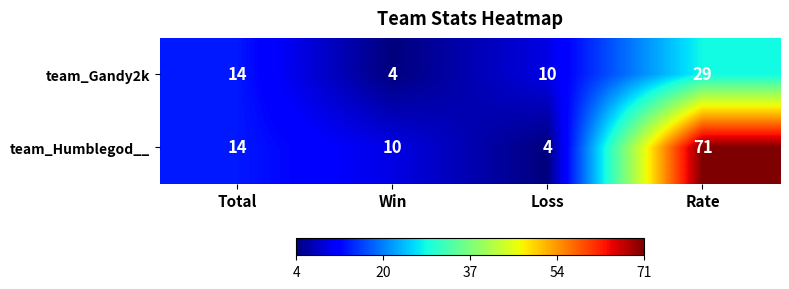

How many categories are shown in the chart?

4